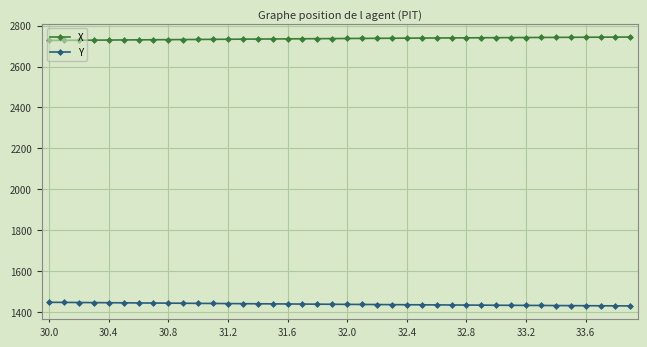

What is the average value of the Y series?

1437.2